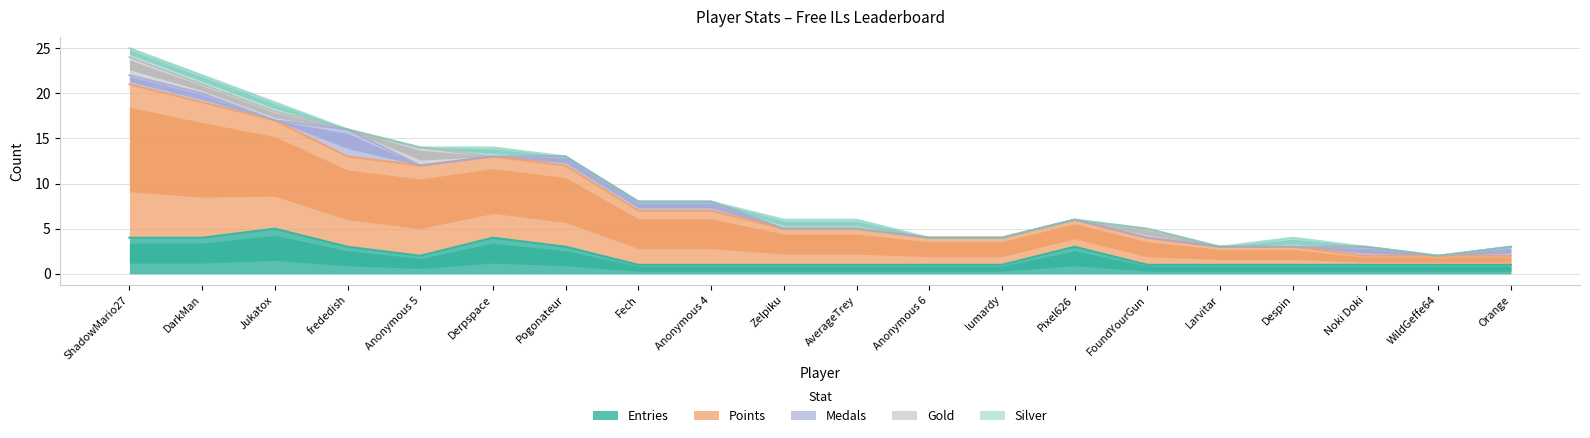

Reading right to left, list all the values displayed in this chart.

Entries: Orange=1	WildGeffe64=1	Noki Doki=1	Despin=1	Larvitar=1	FoundYourGun=1	Pixel626=3	lumardy=1	Anonymous 6=1	AverageTrey=1	Zelpiku=1	Anonymous 4=1	Fech=1	Pogonateur=3	Derpspace=4	Anonymous 5=2	frededish=3	Jukatox=5	DarkMan=4	ShadowMario27=4
Points: Orange=1	WildGeffe64=1	Noki Doki=1	Despin=2	Larvitar=2	FoundYourGun=3	Pixel626=3	lumardy=3	Anonymous 6=3	AverageTrey=4	Zelpiku=4	Anonymous 4=6	Fech=6	Pogonateur=9	Derpspace=9	Anonymous 5=10	frededish=10	Jukatox=12	DarkMan=15	ShadowMario27=17
Medals: Orange=1	WildGeffe64=0	Noki Doki=1	Despin=0	Larvitar=0	FoundYourGun=0	Pixel626=0	lumardy=0	Anonymous 6=0	AverageTrey=0	Zelpiku=0	Anonymous 4=1	Fech=1	Pogonateur=1	Derpspace=0	Anonymous 5=0	frededish=3	Jukatox=0	DarkMan=1	ShadowMario27=1
Gold: Orange=0	WildGeffe64=0	Noki Doki=0	Despin=0	Larvitar=0	FoundYourGun=1	Pixel626=0	lumardy=0	Anonymous 6=0	AverageTrey=0	Zelpiku=0	Anonymous 4=0	Fech=0	Pogonateur=0	Derpspace=0	Anonymous 5=2	frededish=0	Jukatox=1	DarkMan=1	ShadowMario27=2
Silver: Orange=0	WildGeffe64=0	Noki Doki=0	Despin=1	Larvitar=0	FoundYourGun=0	Pixel626=0	lumardy=0	Anonymous 6=0	AverageTrey=1	Zelpiku=1	Anonymous 4=0	Fech=0	Pogonateur=0	Derpspace=1	Anonymous 5=0	frededish=0	Jukatox=1	DarkMan=1	ShadowMario27=1